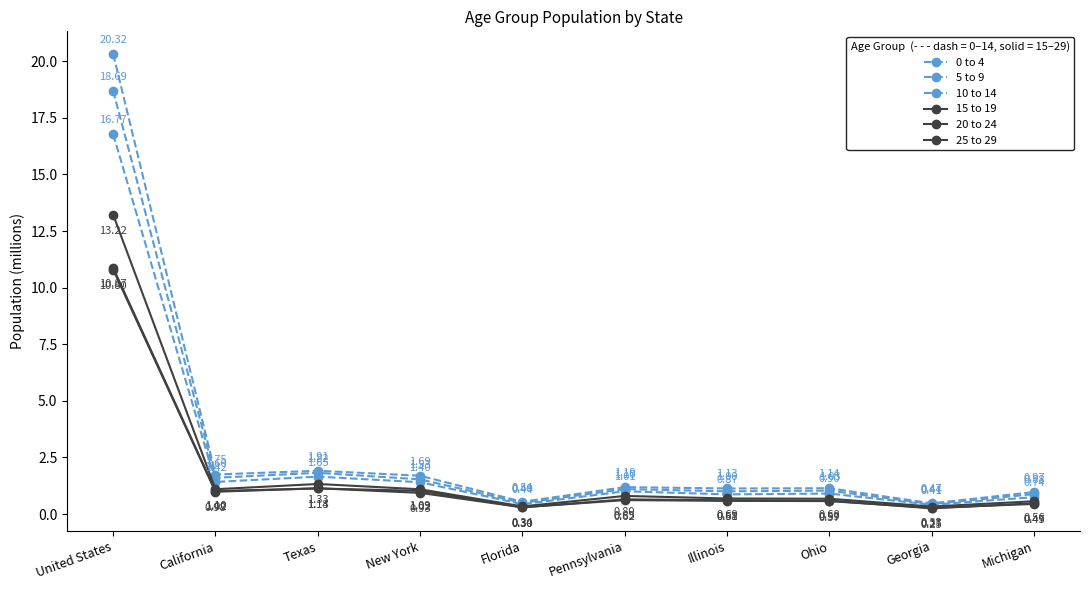

At United States, list the series in order from largest to smallest.

0 to 4, 5 to 9, 10 to 14, 15 to 19, 25 to 29, 20 to 24